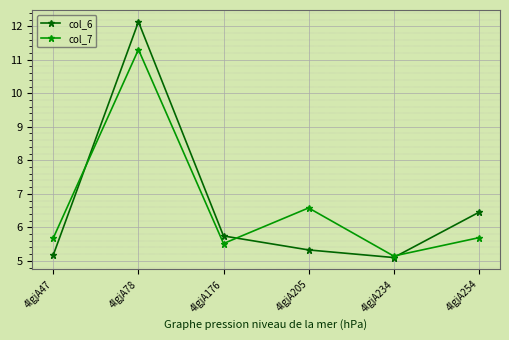

Which series has the widest spread of values?

col_6